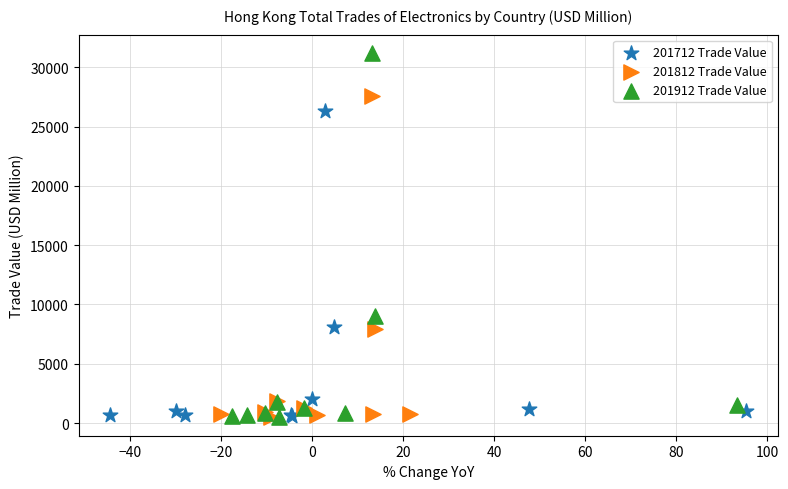

Which series has the widest spread of Y values?

201912 Trade Value